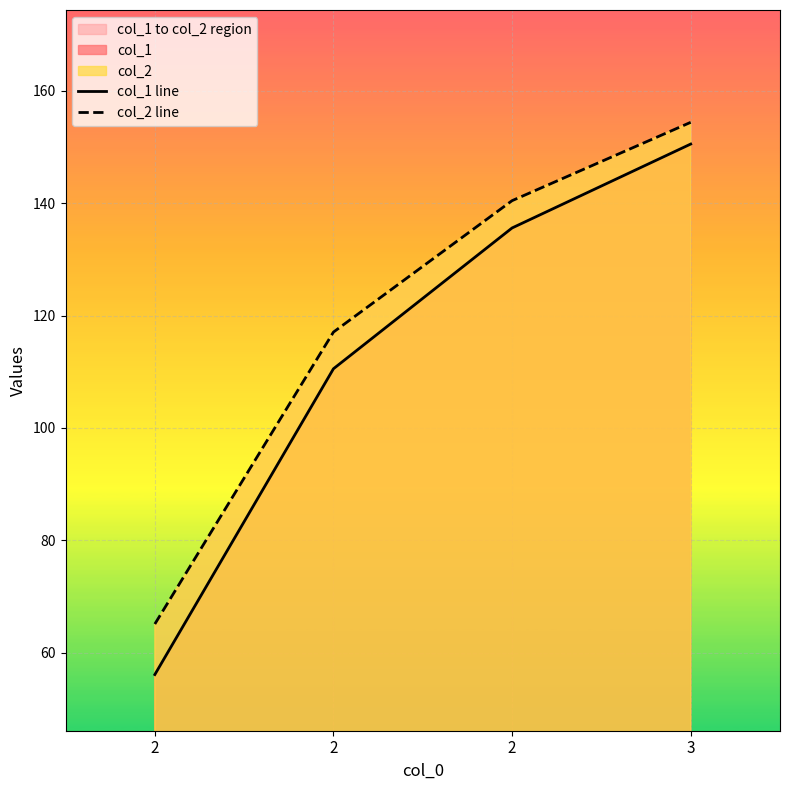

What is the average value of the col_2 line series?

119.3